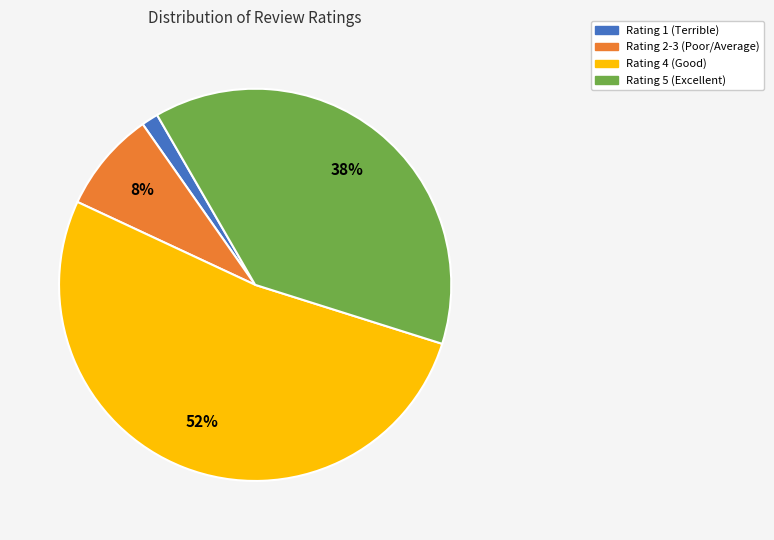

To the nearest percent, what is the average slice percentage?

25%